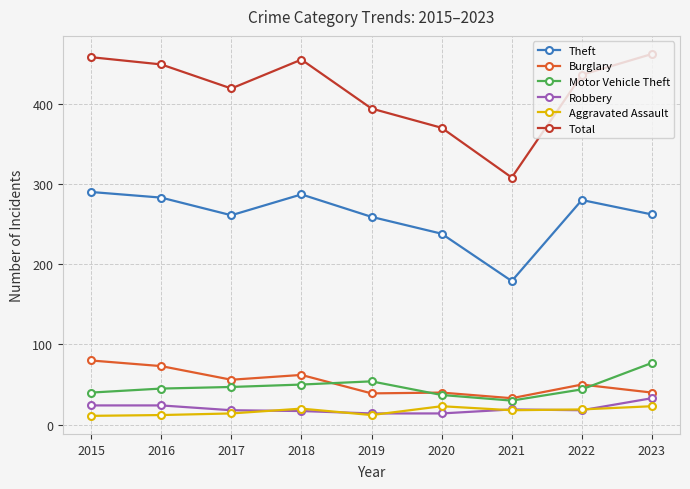

What are all the series names shown in the legend?

Theft, Burglary, Motor Vehicle Theft, Robbery, Aggravated Assault, Total